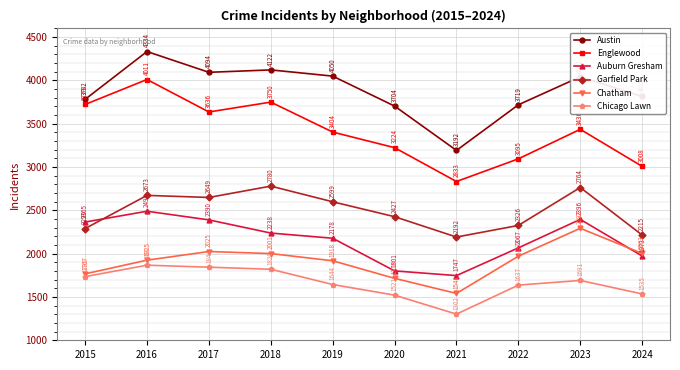

Reading left to right, list all the values displayed in this chart.

Austin: 2015=3782	2016=4334	2017=4094	2018=4122	2019=4050	2020=3704	2021=3192	2022=3719	2023=4042	2024=3815
Englewood: 2015=3723	2016=4011	2017=3636	2018=3750	2019=3404	2020=3224	2021=2833	2022=3095	2023=3436	2024=3008
Auburn Gresham: 2015=2365	2016=2490	2017=2390	2018=2238	2019=2178	2020=1801	2021=1747	2022=2067	2023=2396	2024=1973
Garfield Park: 2015=2290	2016=2673	2017=2649	2018=2780	2019=2599	2020=2427	2021=2192	2022=2326	2023=2764	2024=2215
Chatham: 2015=1767	2016=1925	2017=2025	2018=2001	2019=1918	2020=1715	2021=1541	2022=1971	2023=2293	2024=2003
Chicago Lawn: 2015=1735	2016=1867	2017=1844	2018=1820	2019=1644	2020=1521	2021=1302	2022=1637	2023=1691	2024=1535